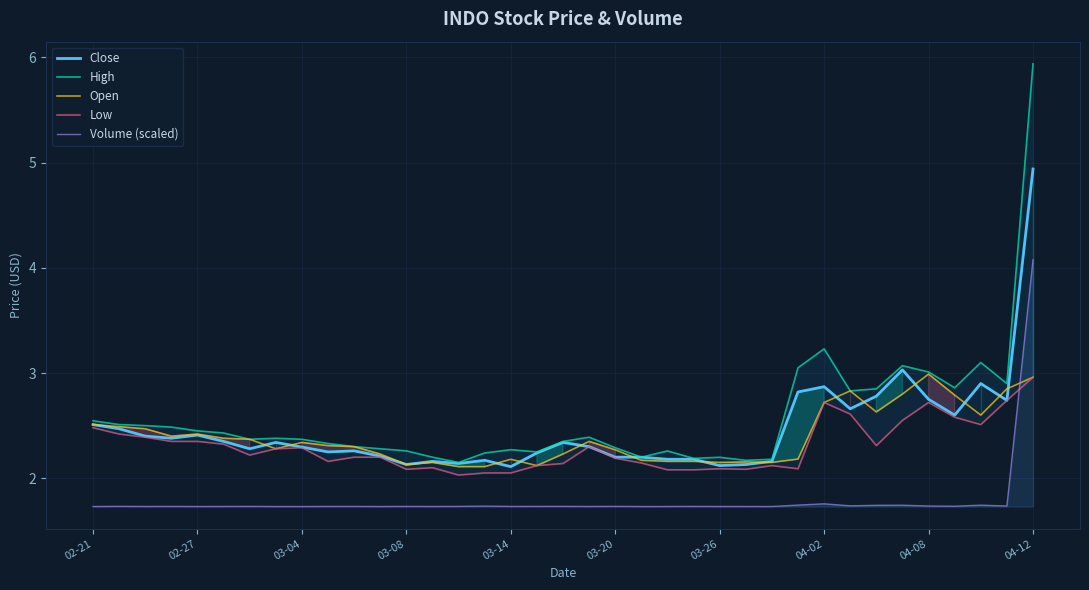

What is the maximum value for Close?

4.9